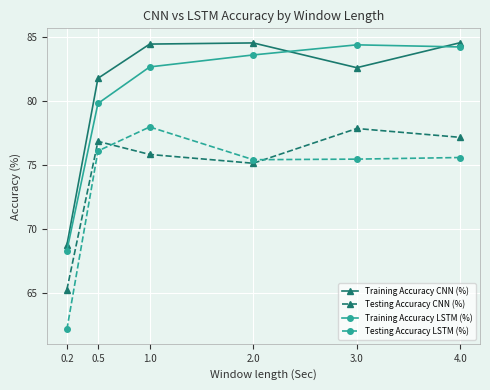

True or false: Training Accuracy LSTM (%) and Testing Accuracy CNN (%) intersect in this chart.

False